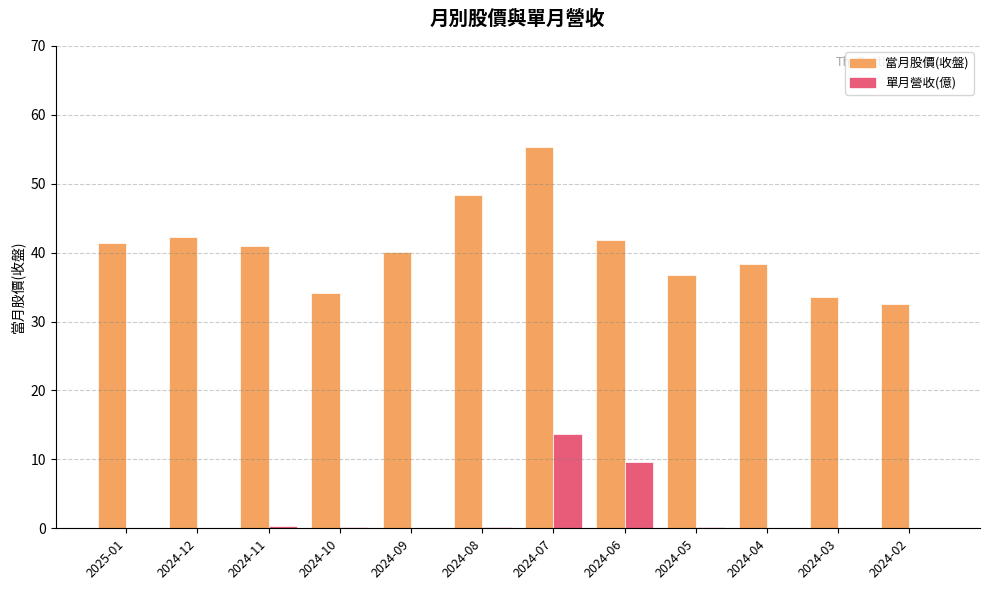

Which series has the largest range (max minus min)?

當月股價(收盤)